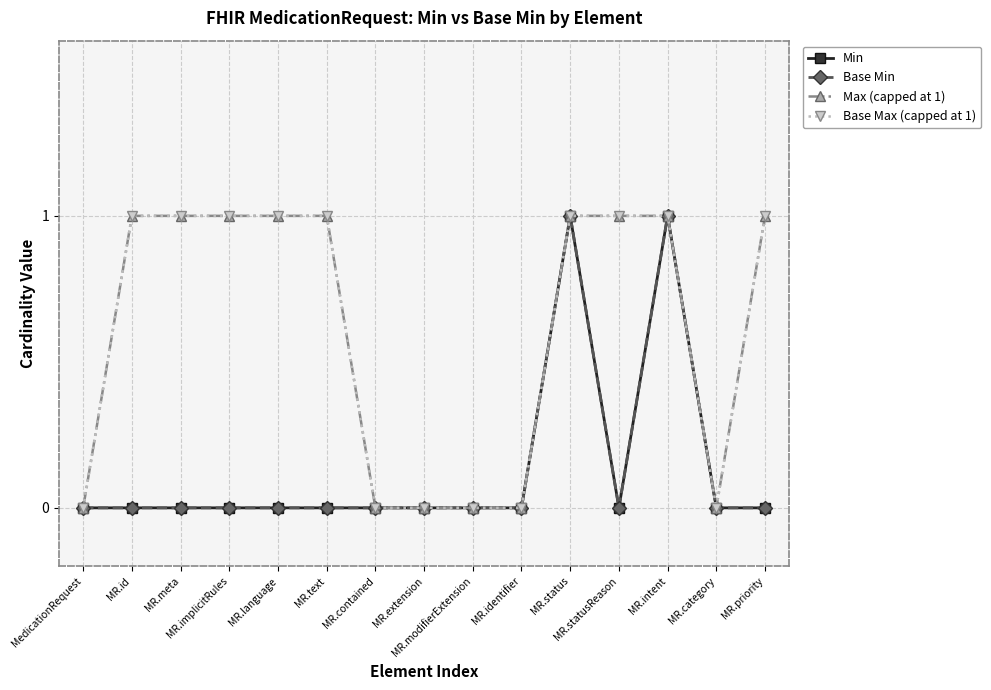

What is the difference between the maximum and minimum values in the Max (capped at 1) series?

1